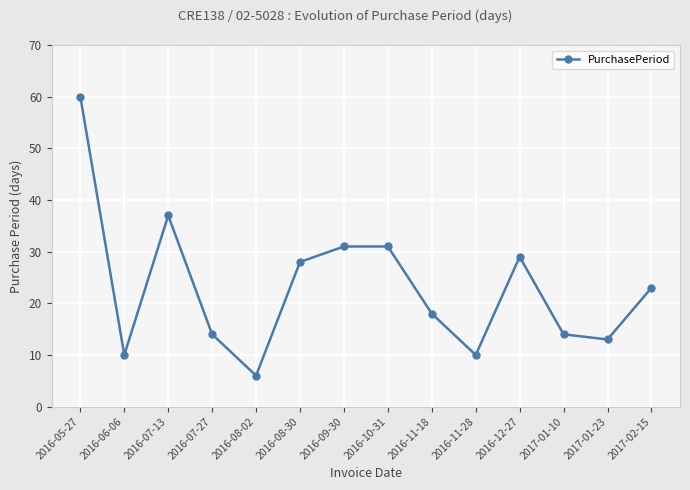

How many lines are shown in the chart?

1